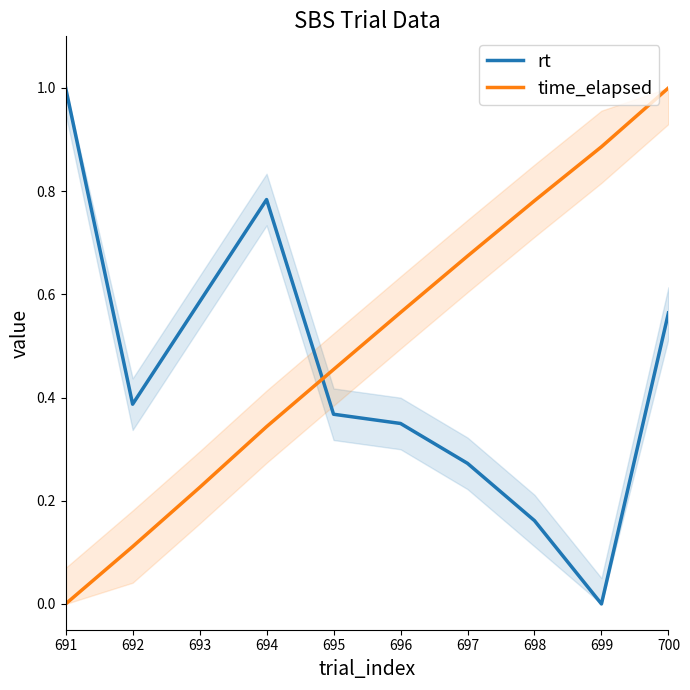

Which series has the largest total across all categories?

time_elapsed